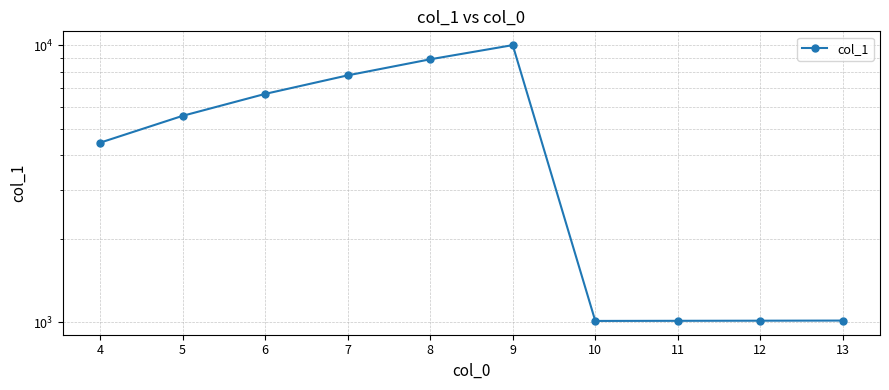

Where is the data nearest to the value 5504?

5